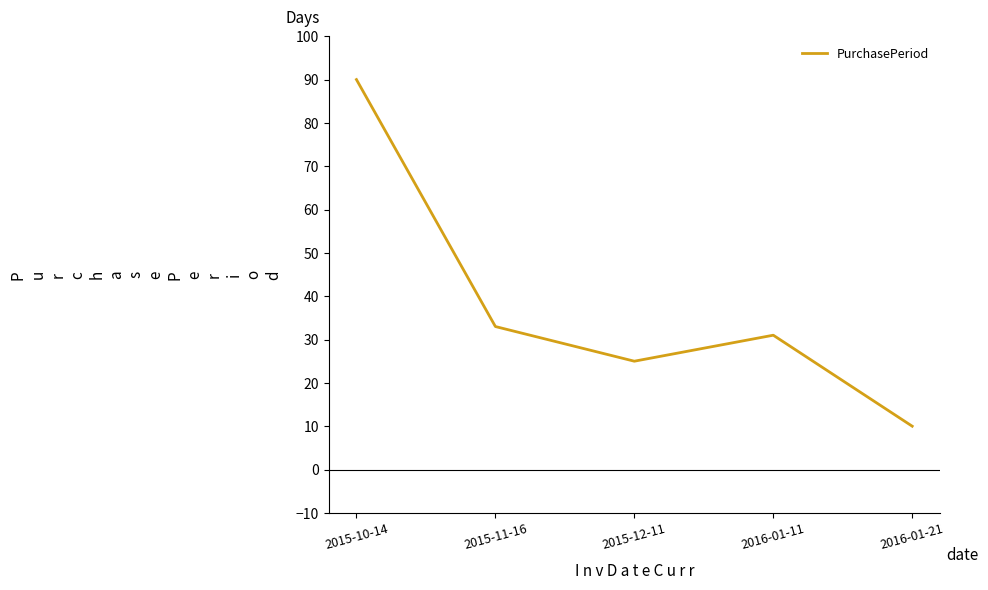

Approximately how many times larger is the value at 2015-11-16 compared to 2015-12-11?

1.3